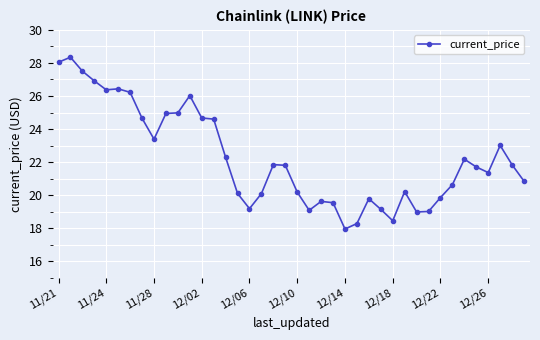

Count the number of values greater than 21.

22